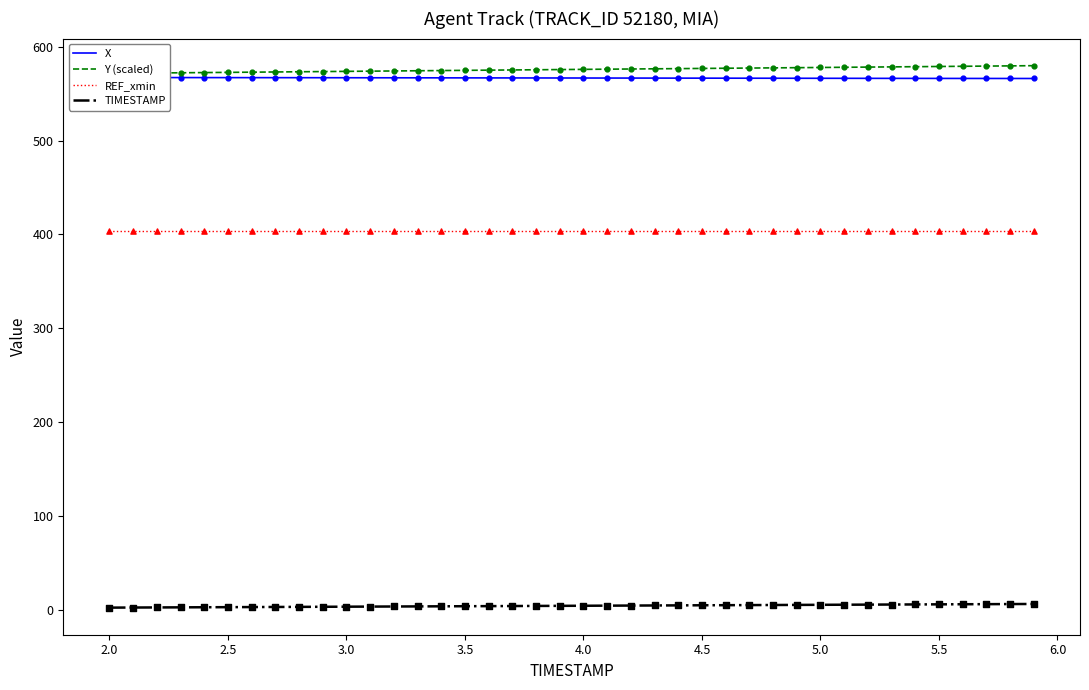

Which series has the widest spread of Y values?

Y (scaled)